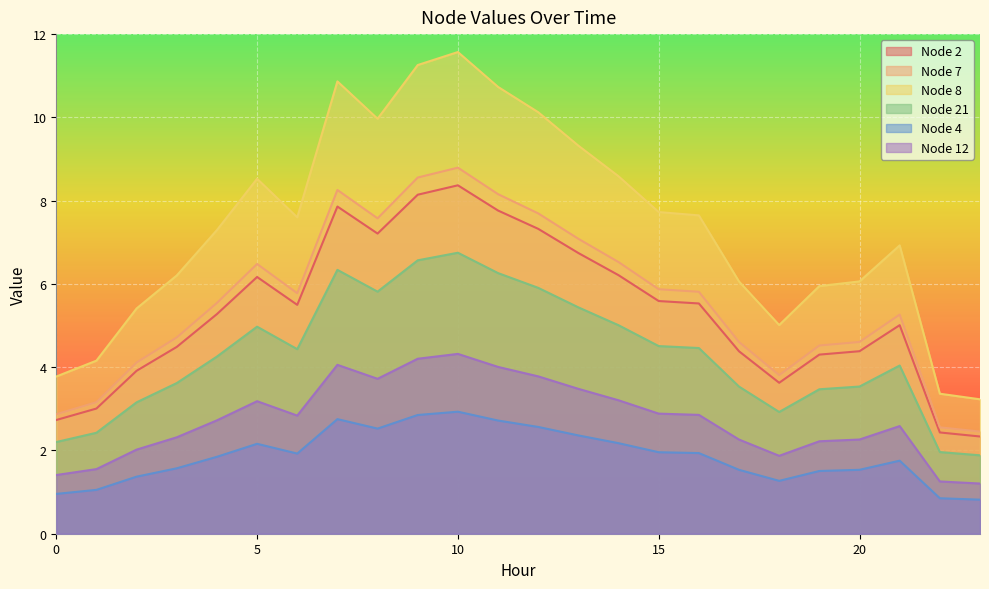

Which label corresponds to the largest value in the chart?

10